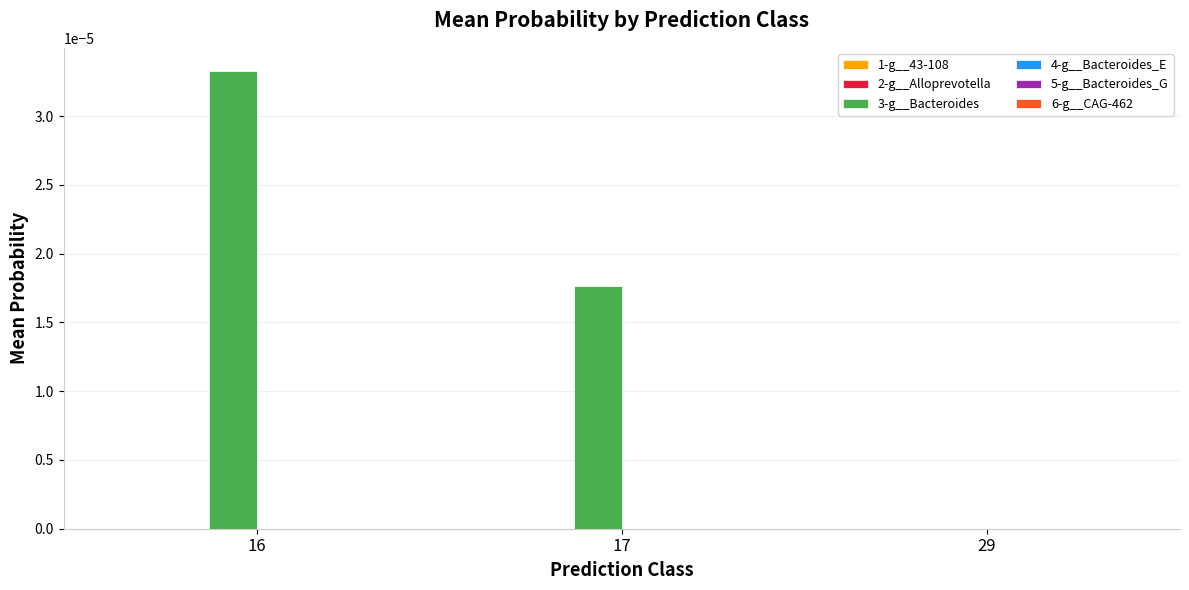

Which series has the largest total across all categories?

3-g__Bacteroides